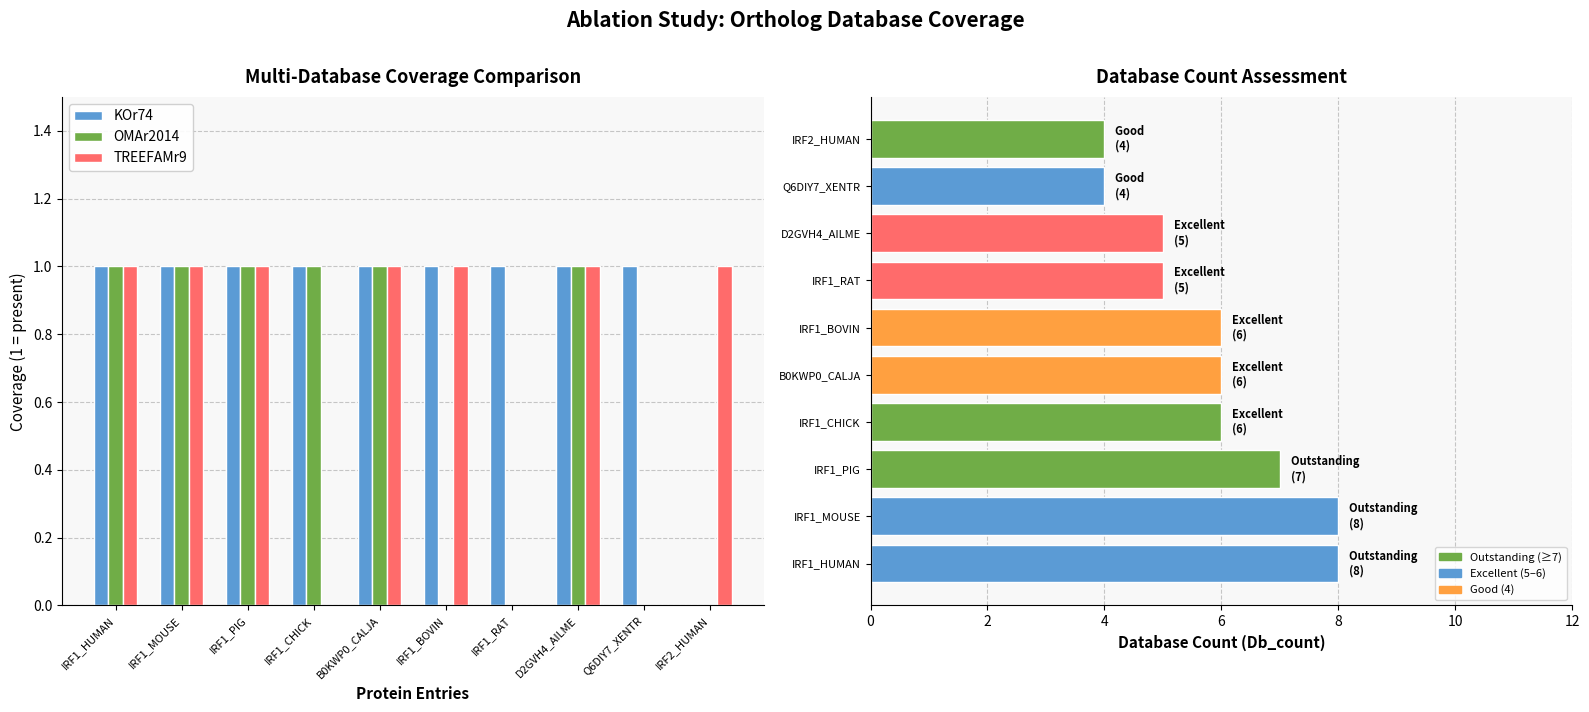

What position from the right is IRF1_RAT?

4